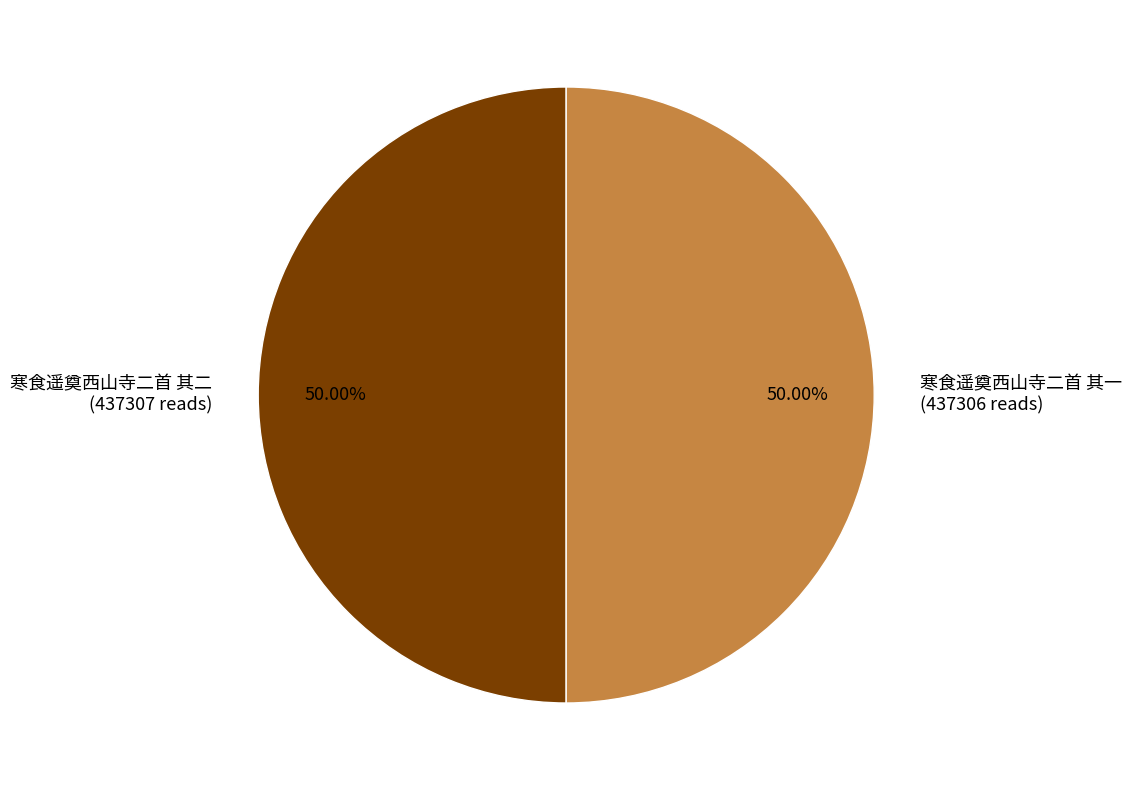

What is the ratio of the value at 寒食遥奠西山寺二首 其一 (437306 reads) to the value at 寒食遥奠西山寺二首 其二 (437307 reads)?

1.0